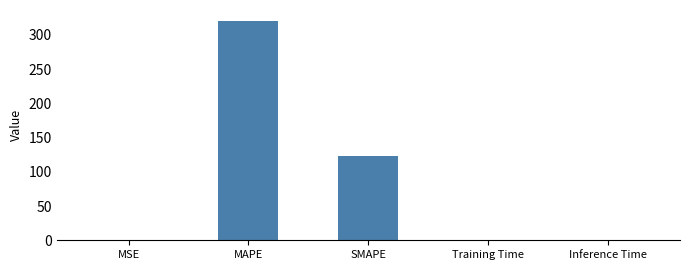

Which label corresponds to the largest value in the chart?

MAPE